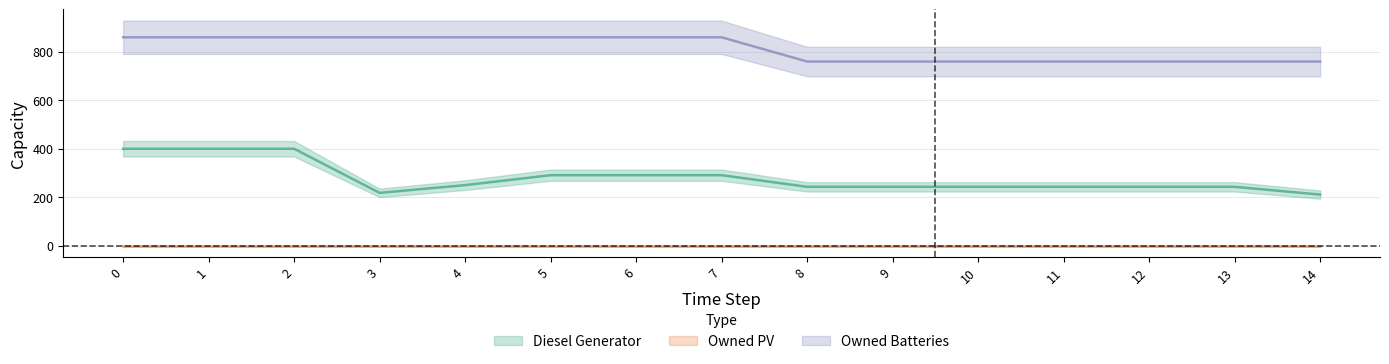

At which label does Owned Batteries reach its minimum?

8